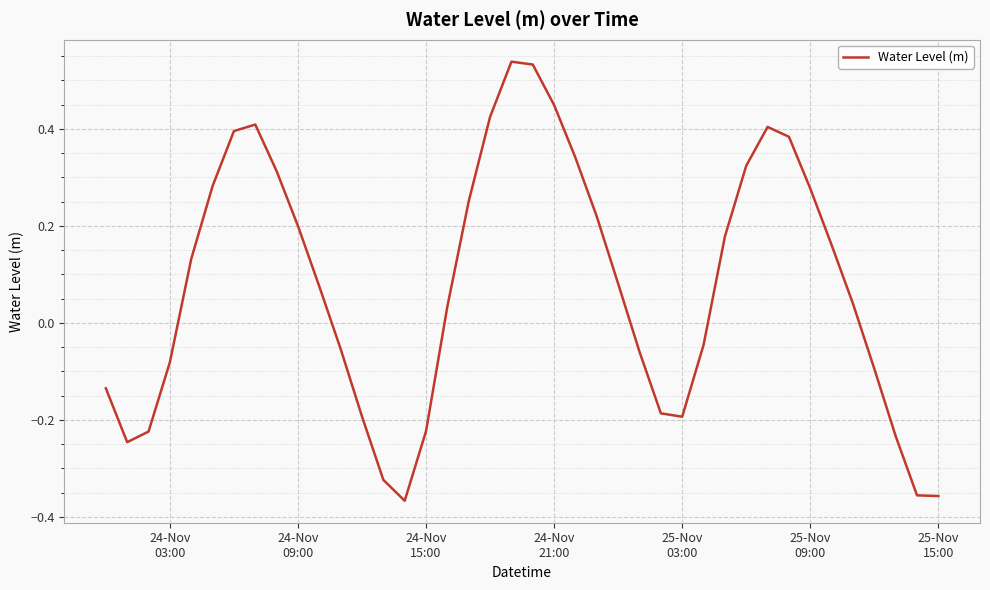

Is this an area chart (filled region under the line)?

No